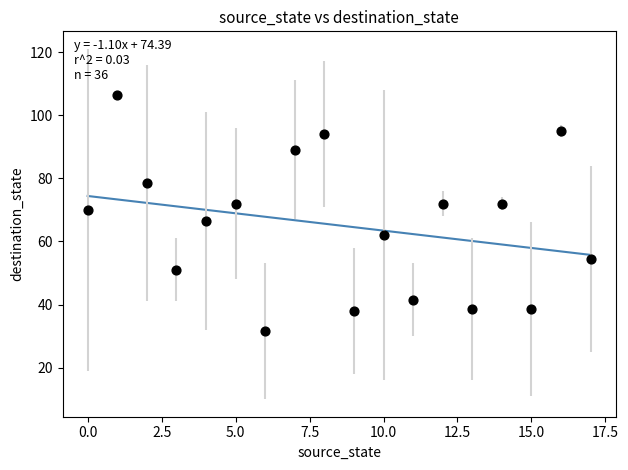

What is the range of Y values (max minus min)?

75.0